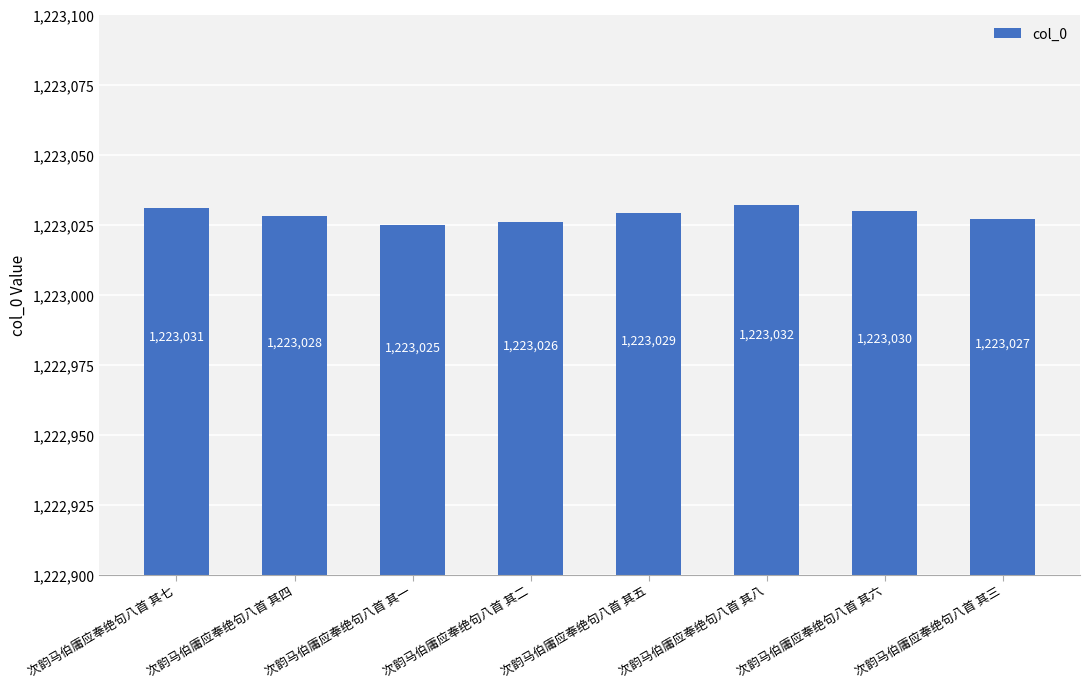

True or false: the data shows 586312 at 次韵马伯庸应奉绝句八首 其二.

False